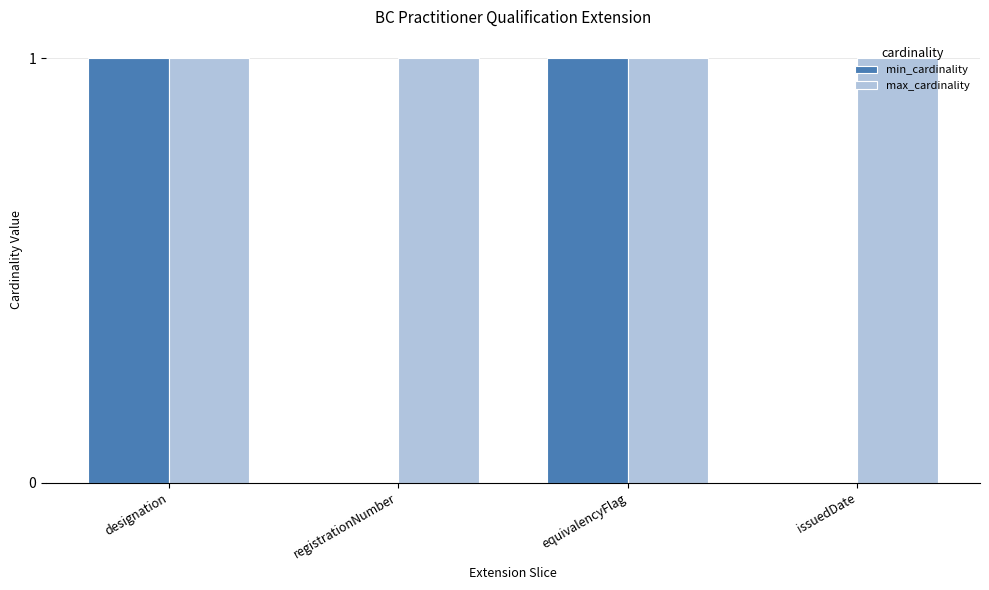

Which series has the largest total across all categories?

max_cardinality